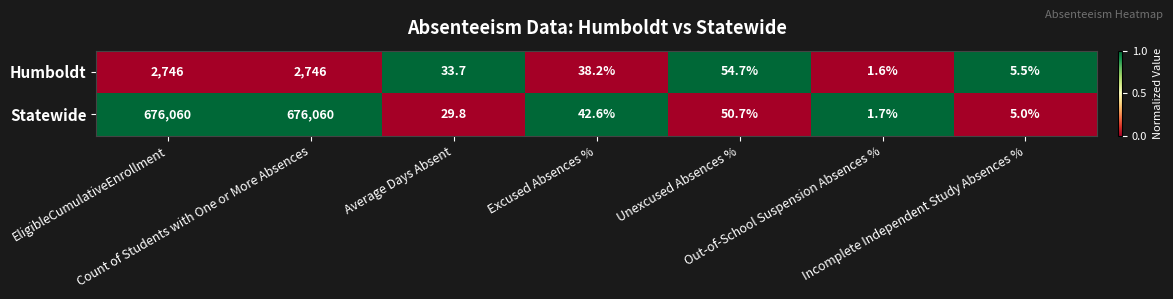

Which series has the widest spread of values?

Statewide